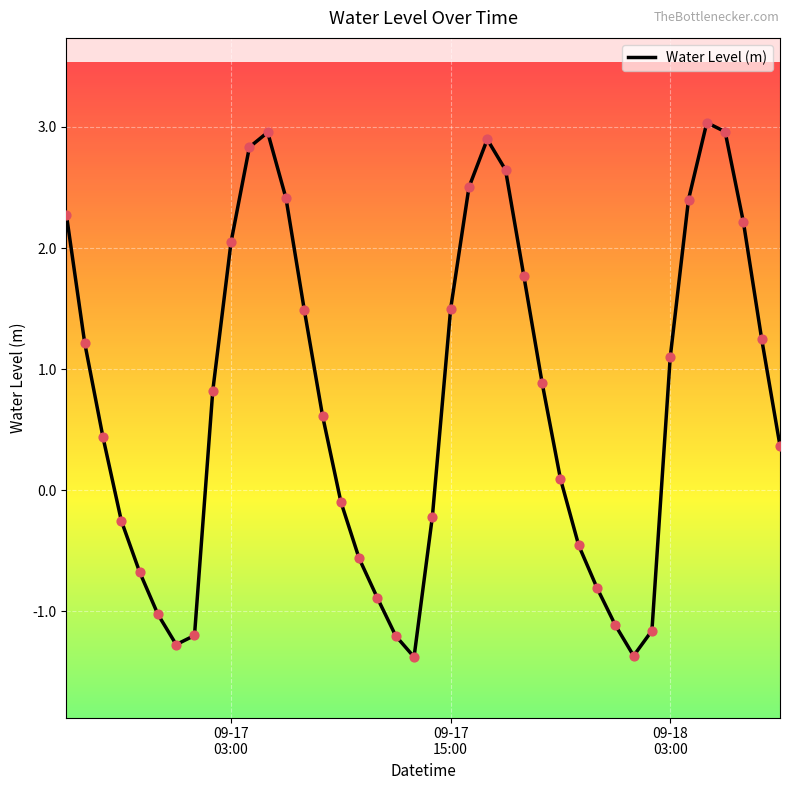

What is the difference between the maximum and minimum values?

4.4